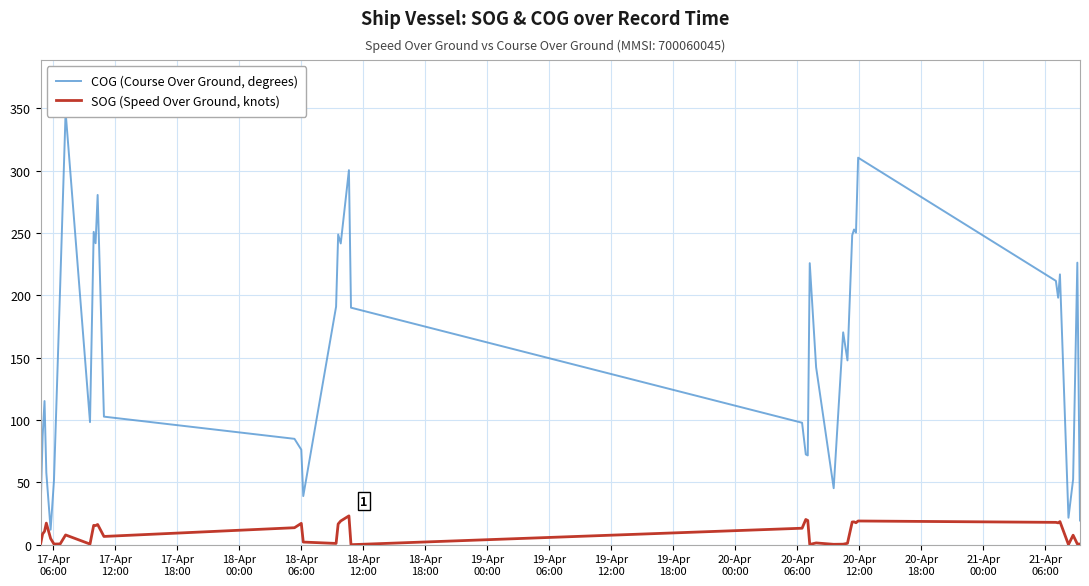

Which series has the largest total across all categories?

COG (Course Over Ground, degrees)